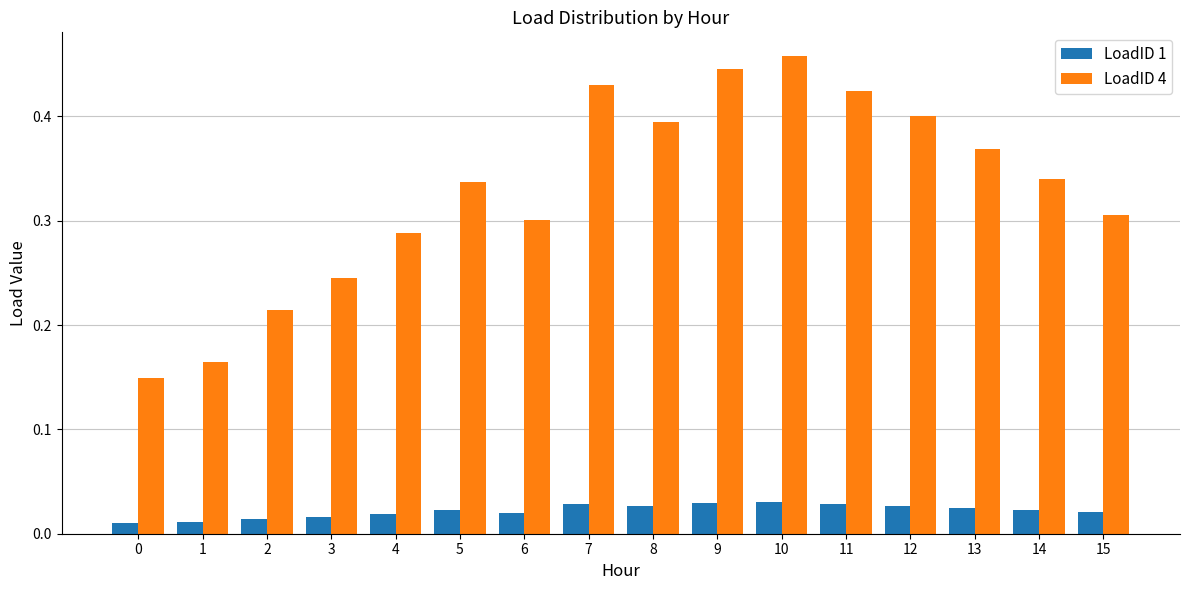

Rank the series by their maximum value, from highest to lowest.

LoadID 4, LoadID 1